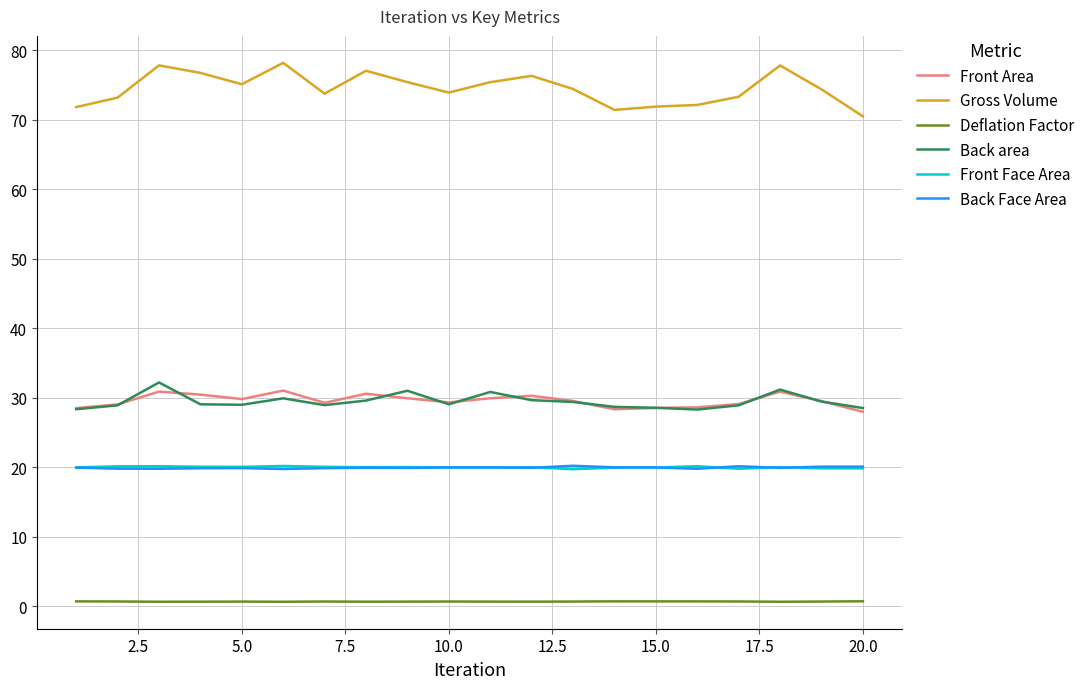

Which series has the largest total across all categories?

Gross Volume